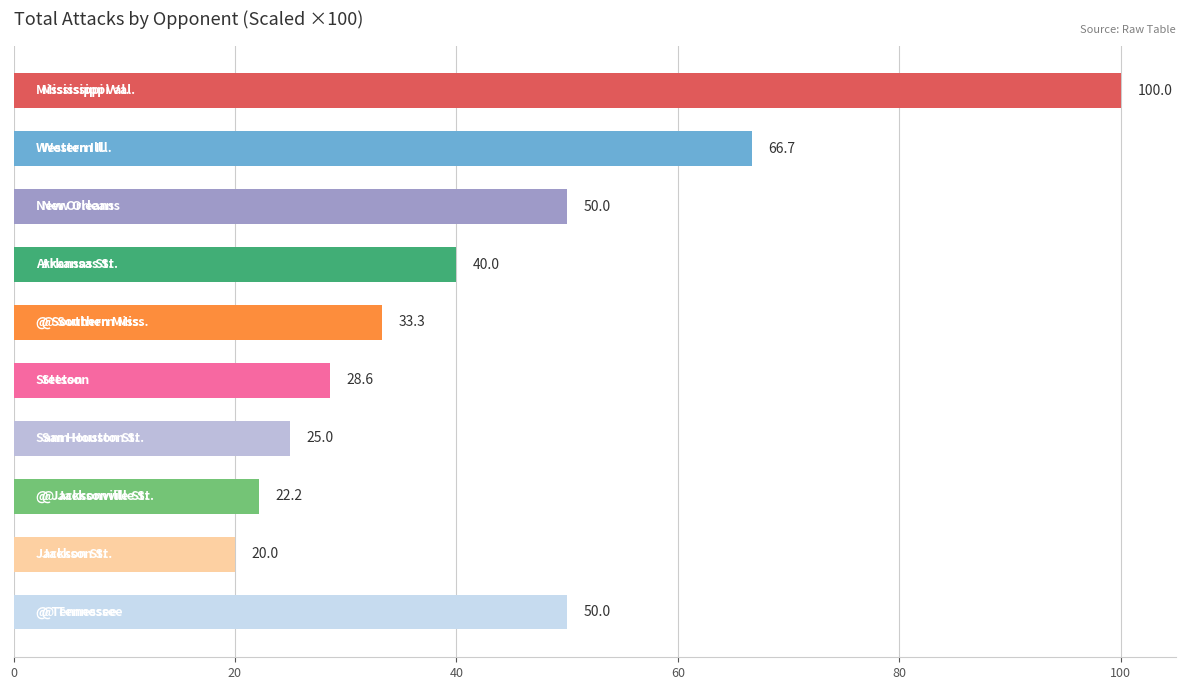

Reading bottom to top, list all the values displayed in this chart.

50.0	20.0	22.2	25.0	28.6	33.3	40.0	50.0	66.7	100.0